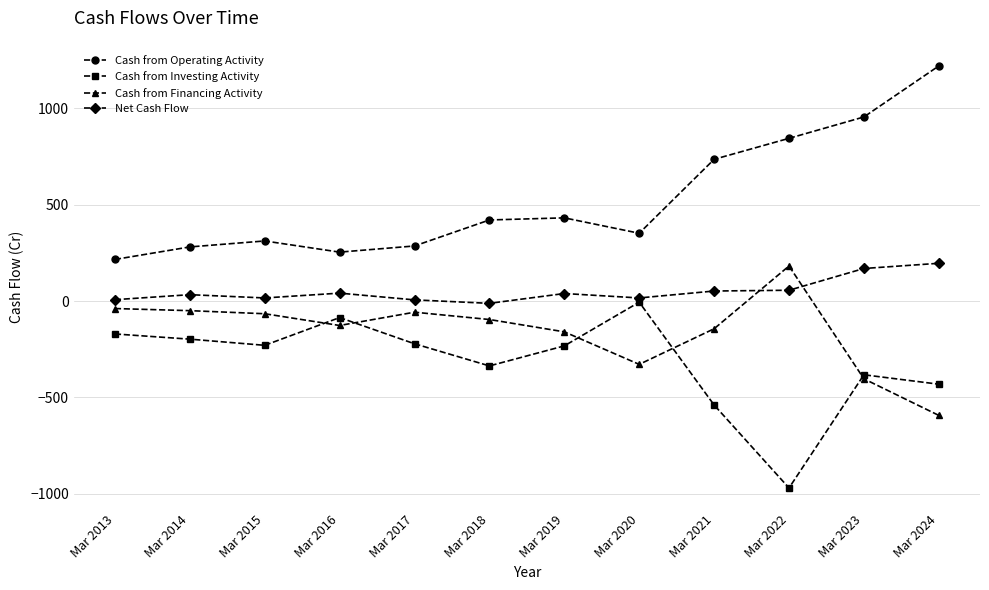

What is the maximum value shown in the chart?

1221